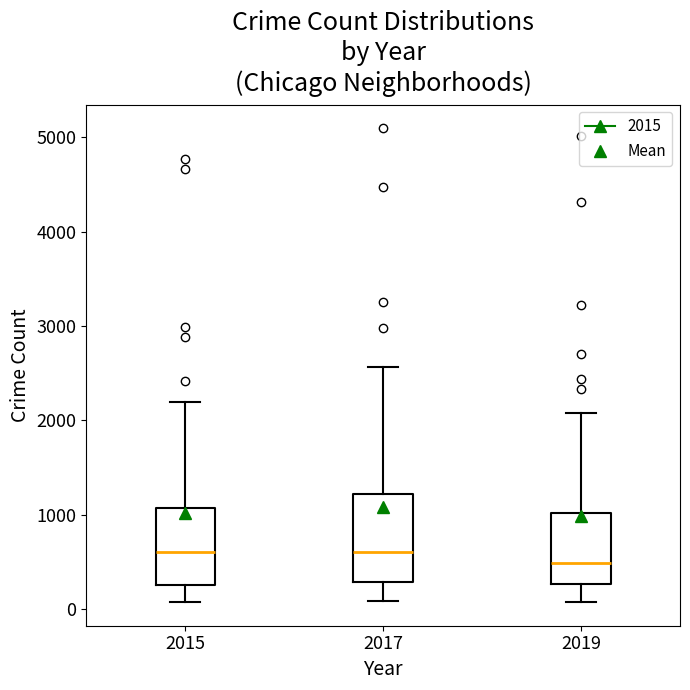

Comparing the boxes themselves (not the whiskers), which one is the tallest?

2017